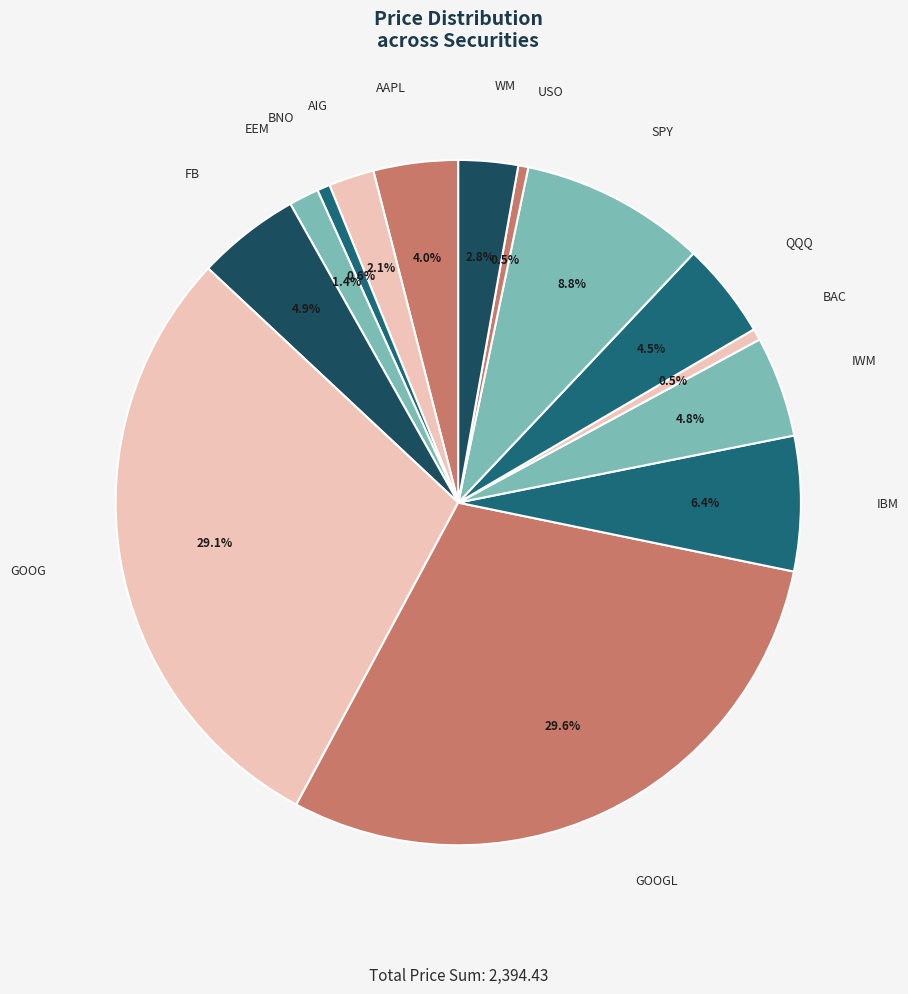

How many slices are in this pie chart?

14